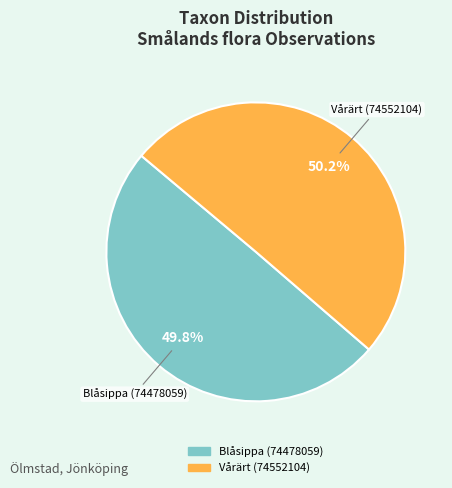

To the nearest percent, what is the average slice percentage?

50%